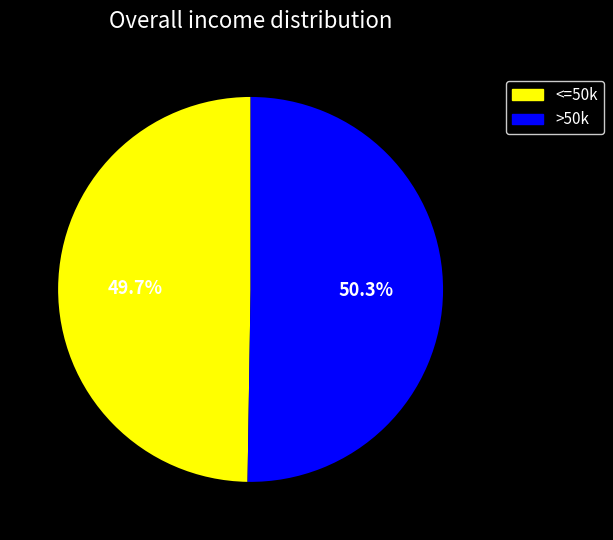

Does any single category account for the majority?

Yes